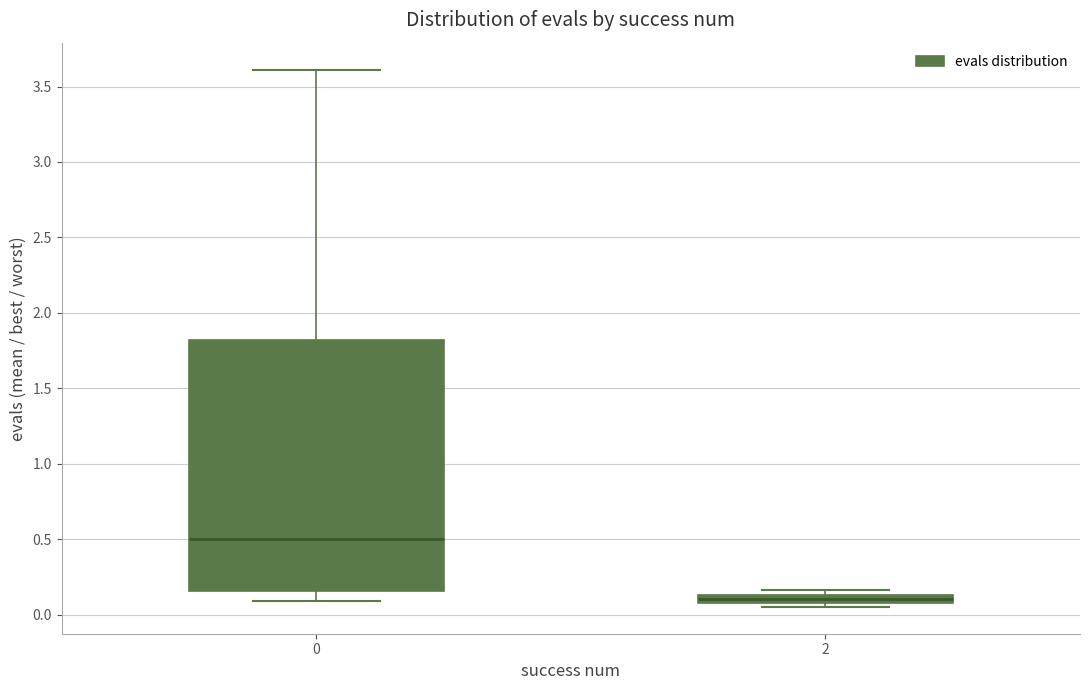

Which box has the lowest median line?

2